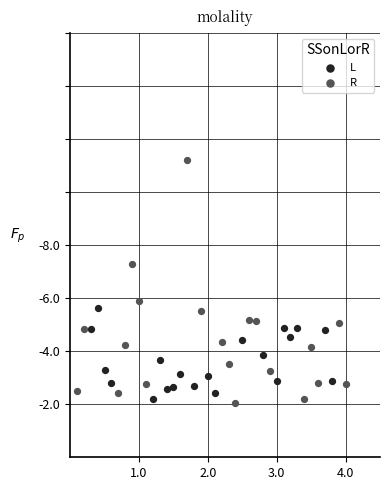

What are all the series names shown in the legend?

L, R